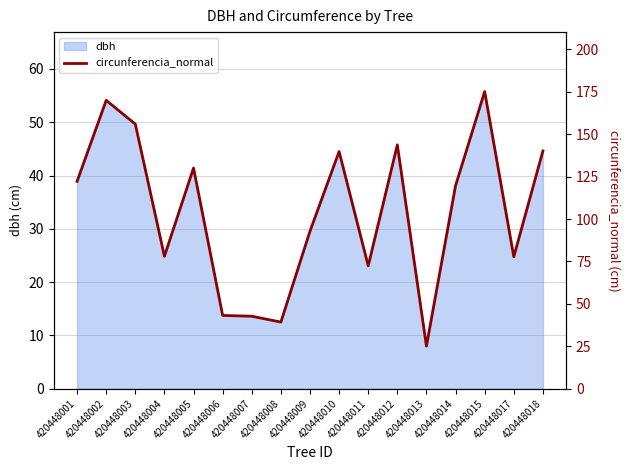

True or false: the data has more than 1 interior local peaks.

True